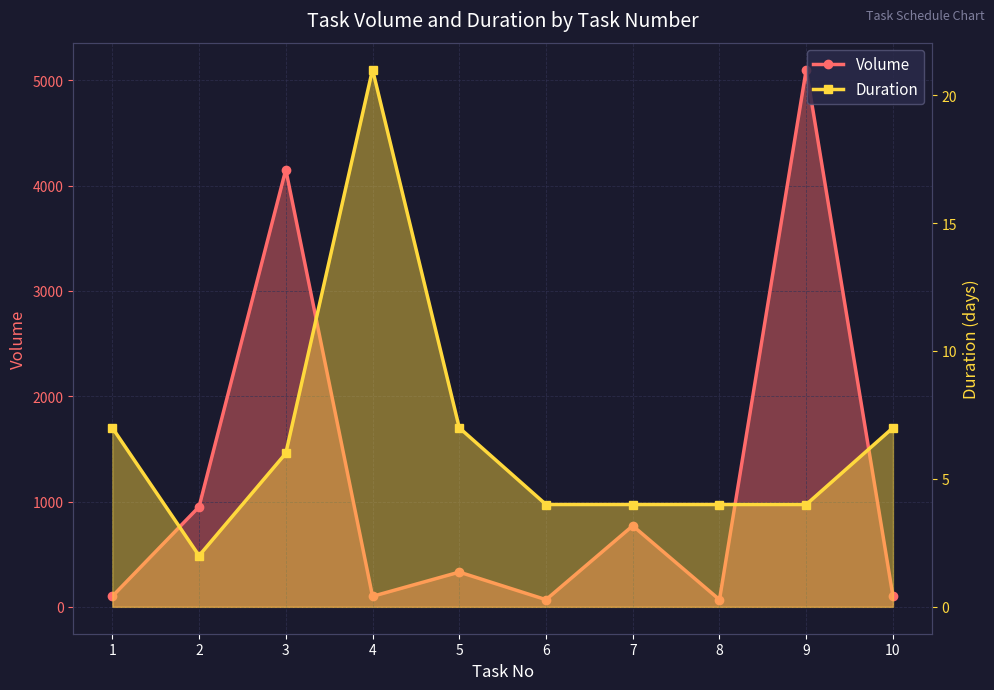

List the labels in order of Volume value, largest first.

9, 3, 2, 7, 5, 1, 4, 10, 6, 8